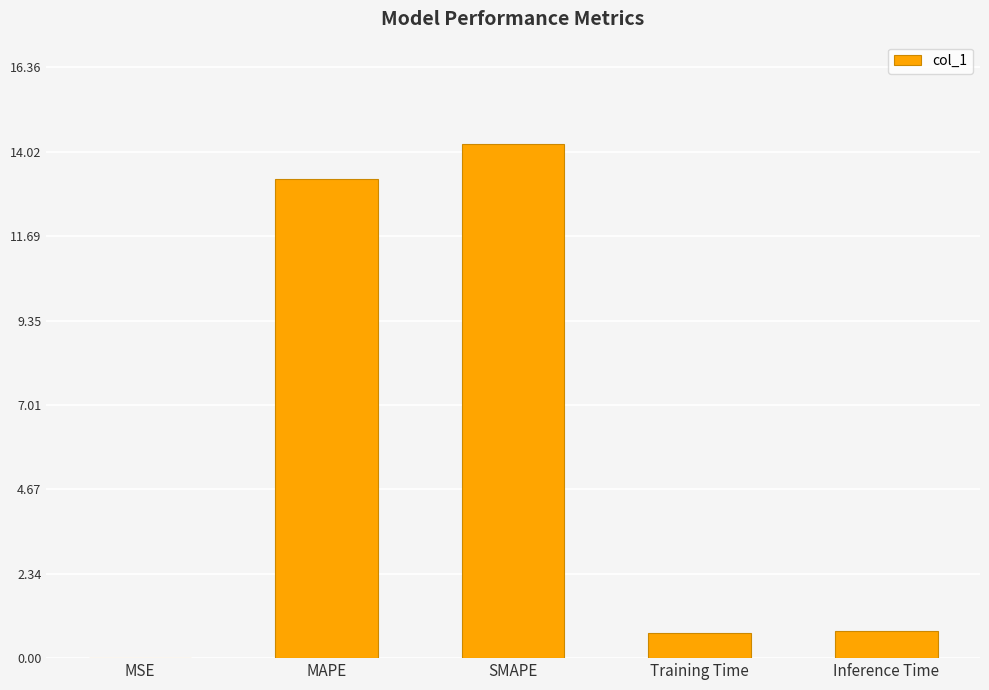

What is the sum of the values at SMAPE and MAPE?

27.5